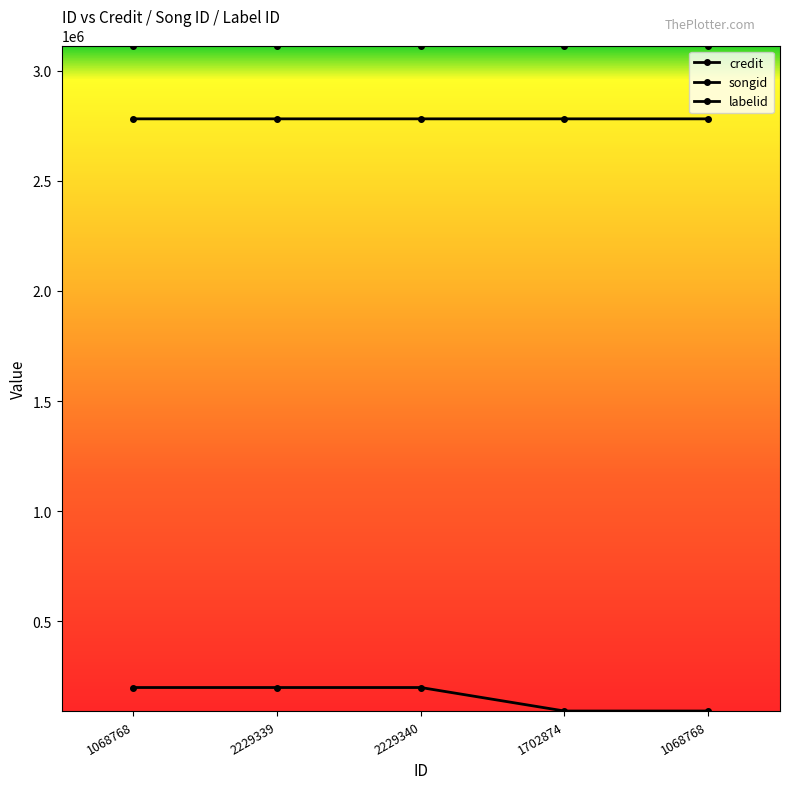

How many data points does each series have?

5